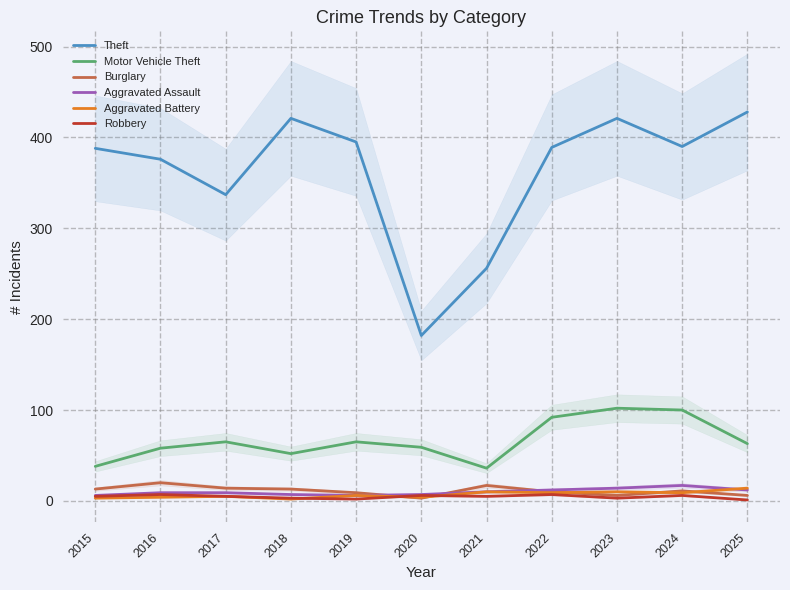

Which series has the largest total across all categories?

Theft